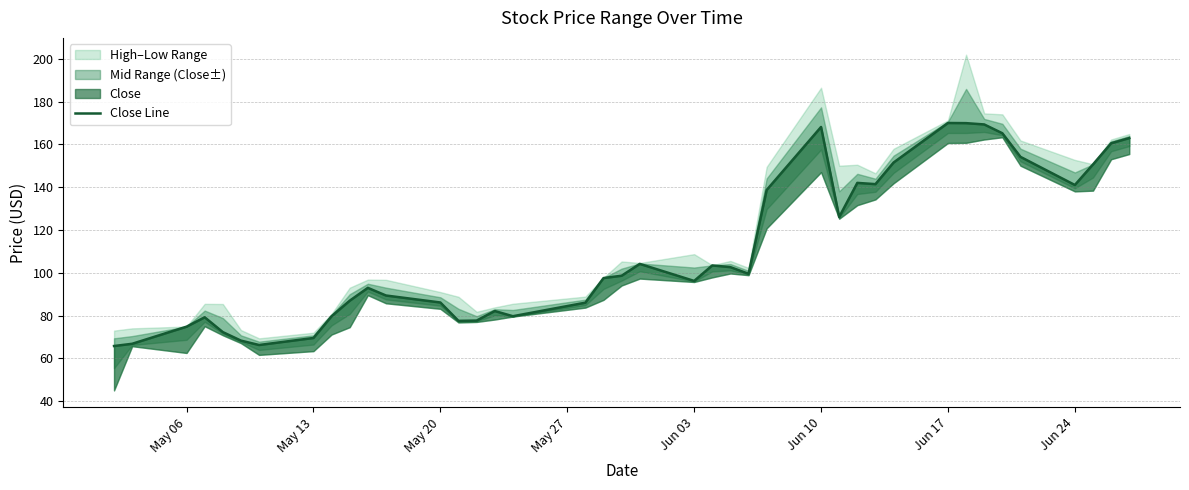

What is the difference between the maximum and second lowest values?

103.7